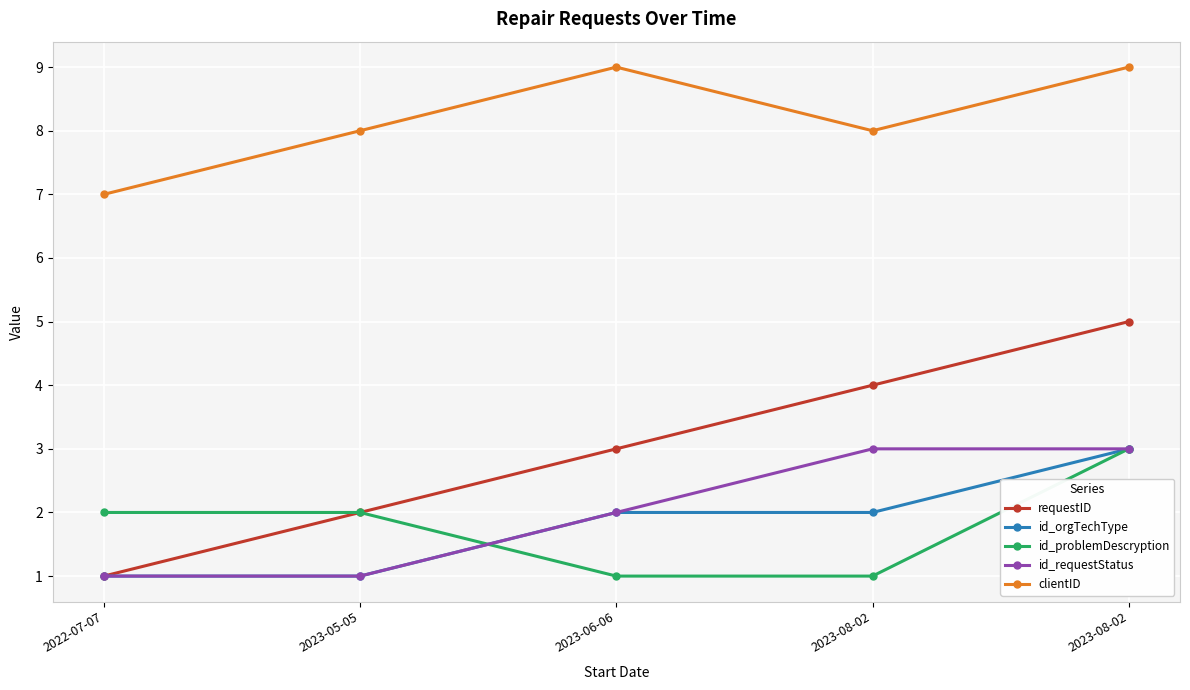

Rank the series by their maximum value, from highest to lowest.

clientID, requestID, id_orgTechType, id_problemDescryption, id_requestStatus